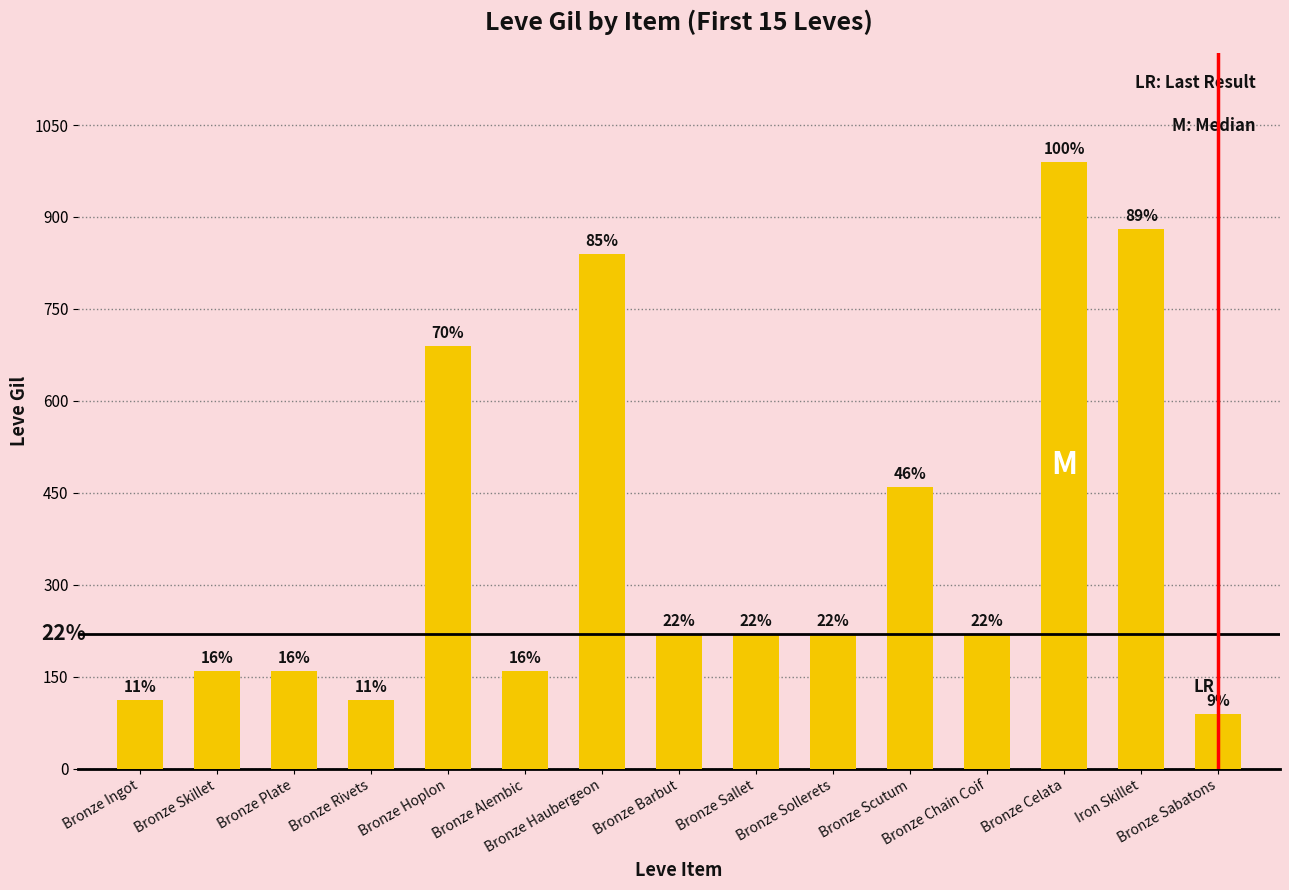

What is the change in value from Bronze Alembic to Bronze Sollerets?

+60